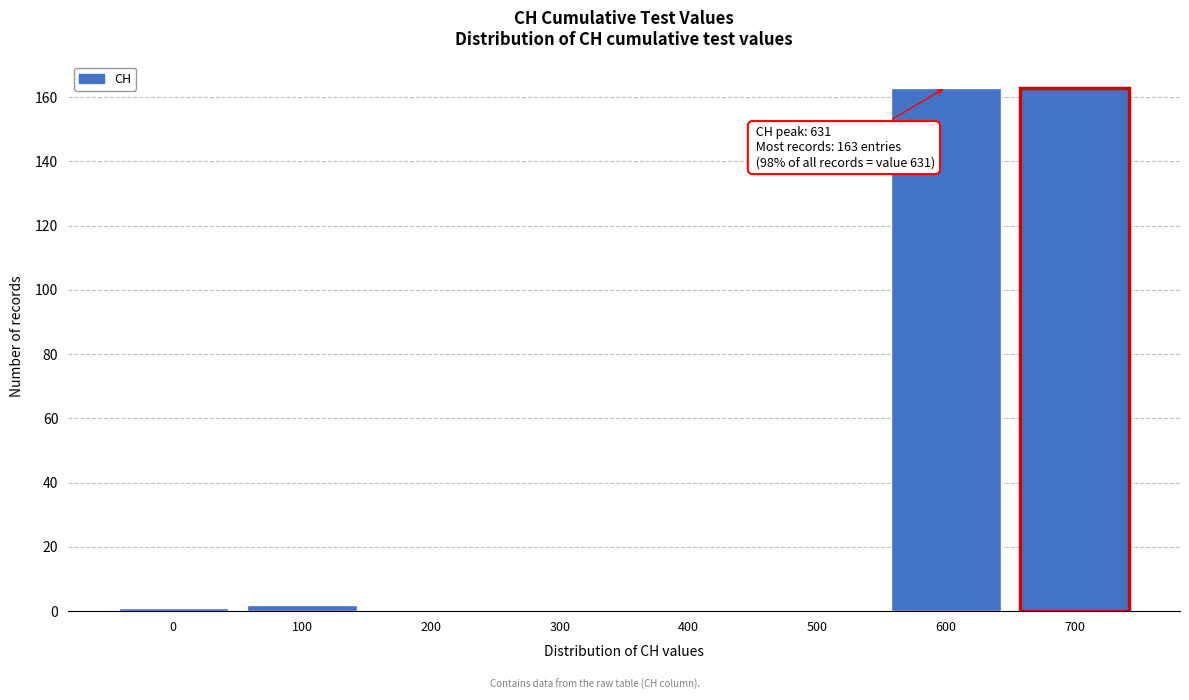

Reading left to right, extract all data points from this chart.

0=1	100=2	200=0	300=0	400=0	500=0	600=163	700=163